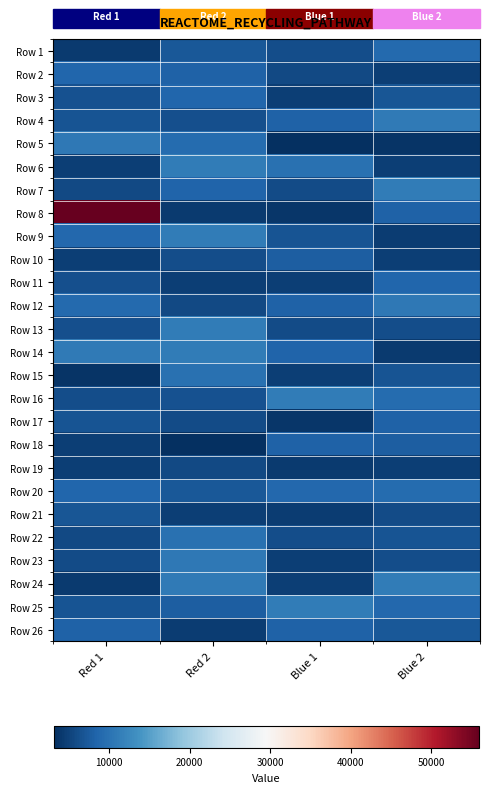

What is the spread (max minus min) of values at Blue 2?

7286